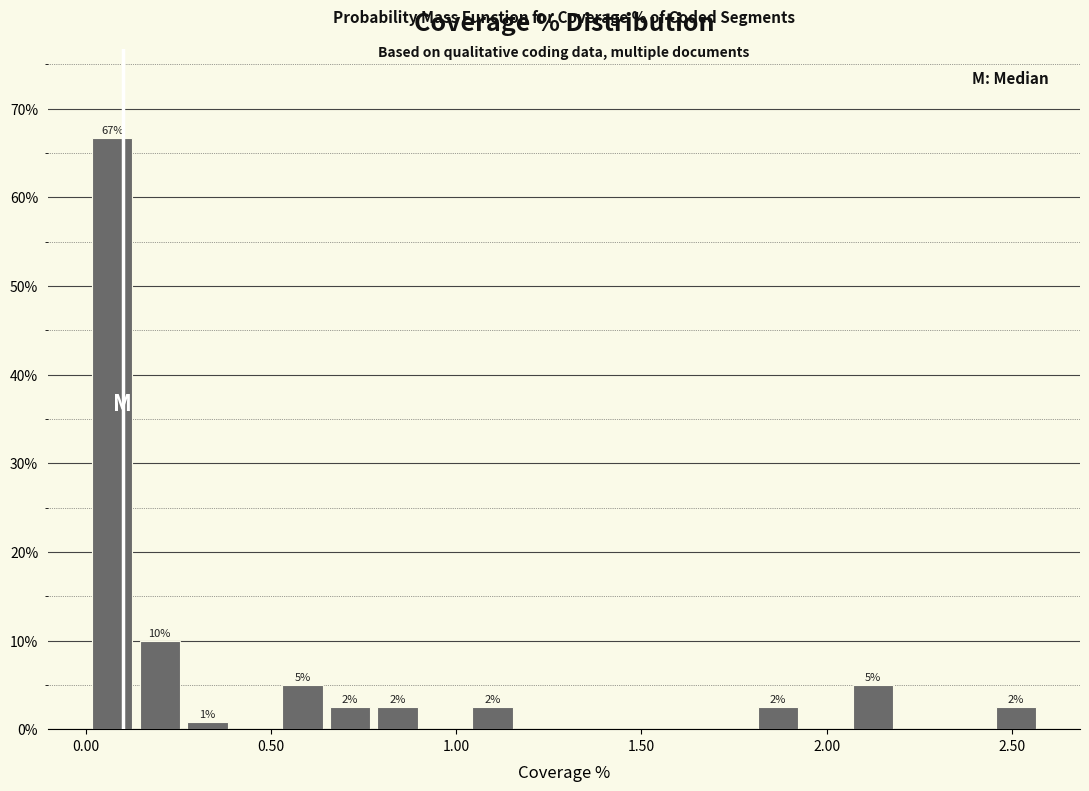

Read against the x-axis, roughly where is the centre of the tallest bar?

0.05